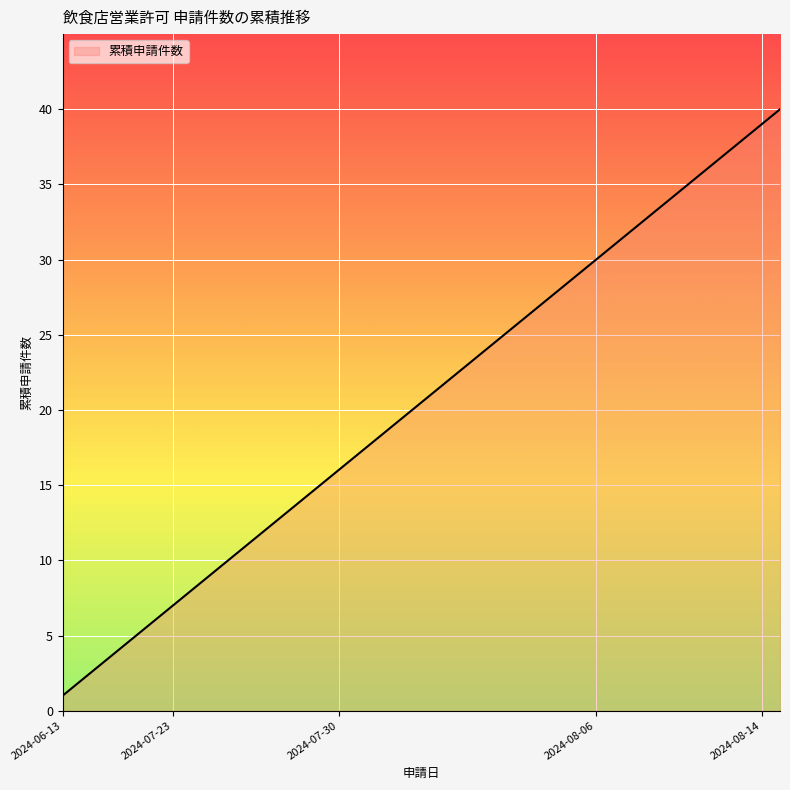

What is the maximum value shown in the chart?

40